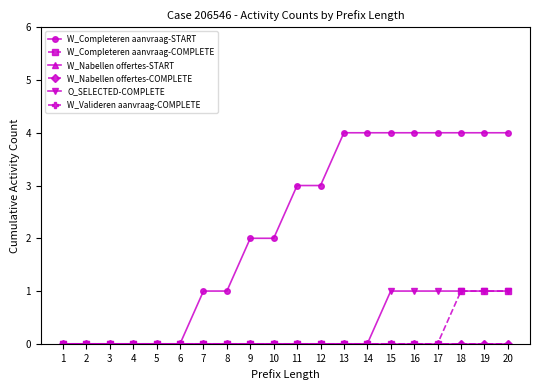

True or false: W_Completeren aanvraag-COMPLETE has more than 0 interior local peaks.

False